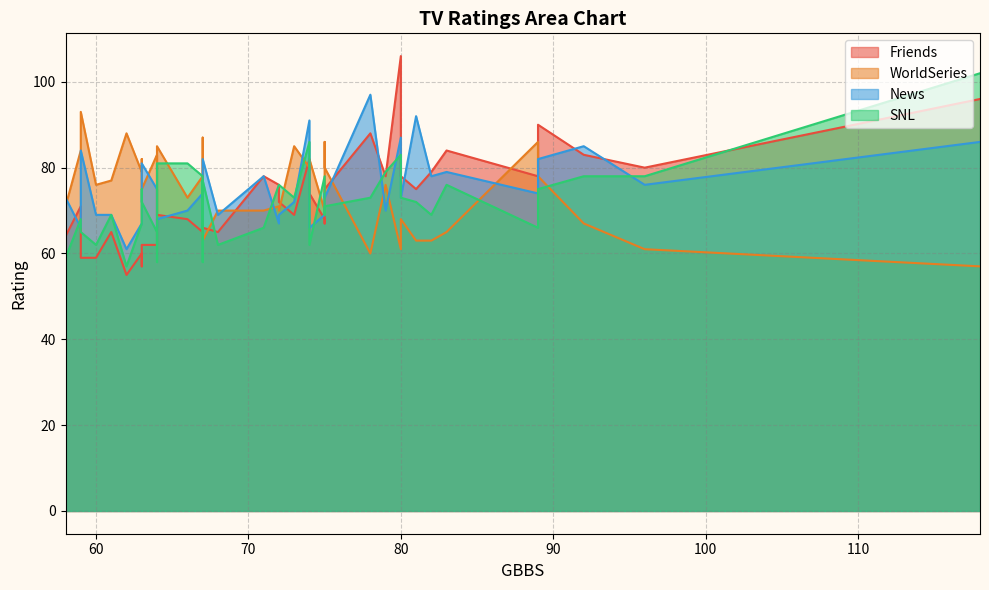

Does the chart display data point markers on the line(s)?

No